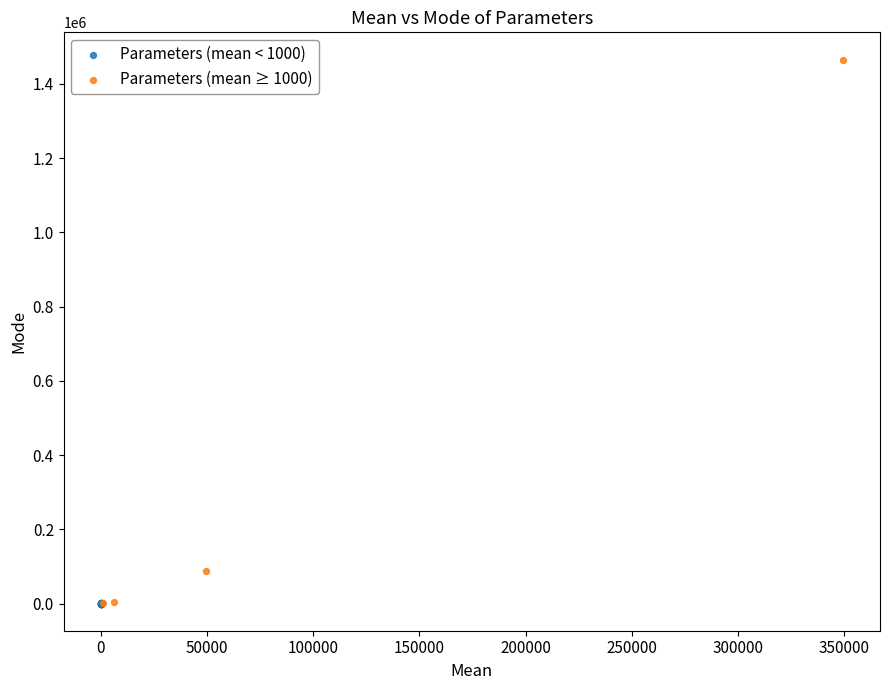

Which series contains the highest Y value?

Parameters (mean ≥ 1000)